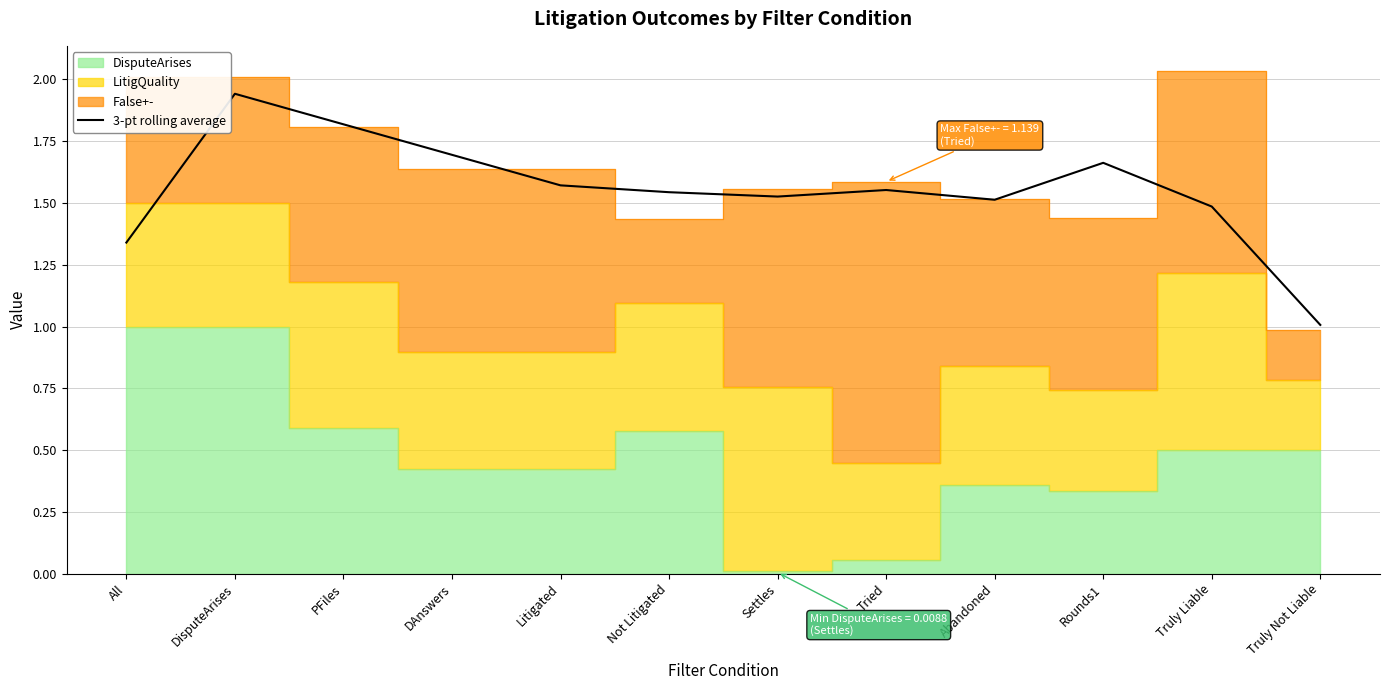

Where is the data nearest to the value 1?

Truly Not Liable